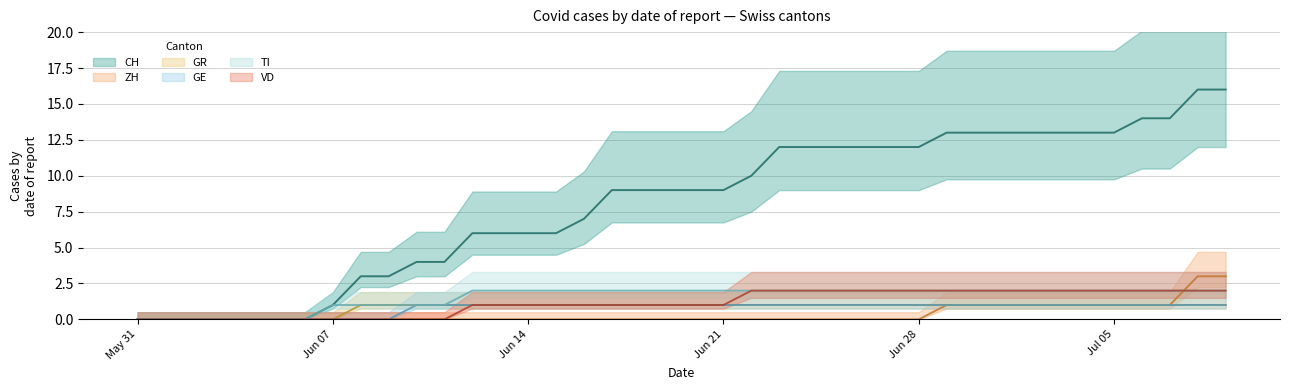

True or false: CH has more than 2 points higher than both neighbors.

False